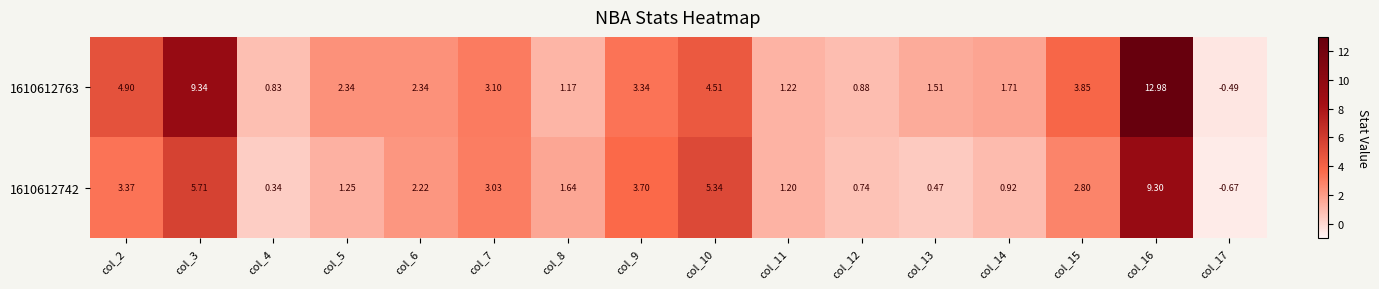

At how many categories does at least one series exceed 11?

1